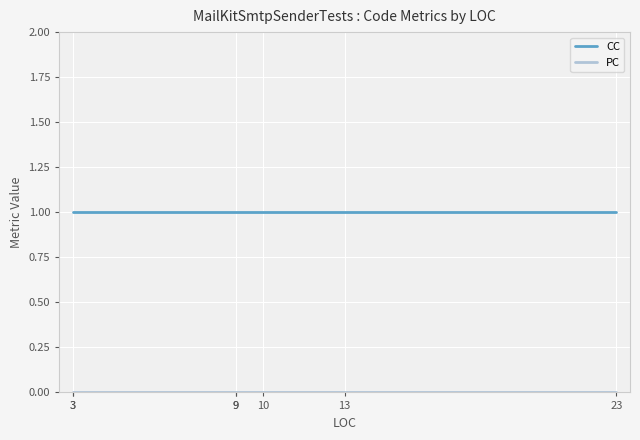

Which label corresponds to the smallest value in the chart?

3